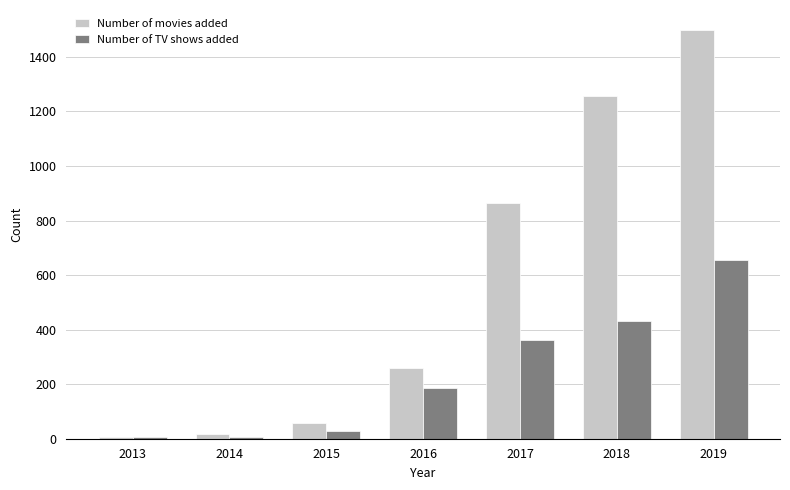

How many groups of bars are there?

7